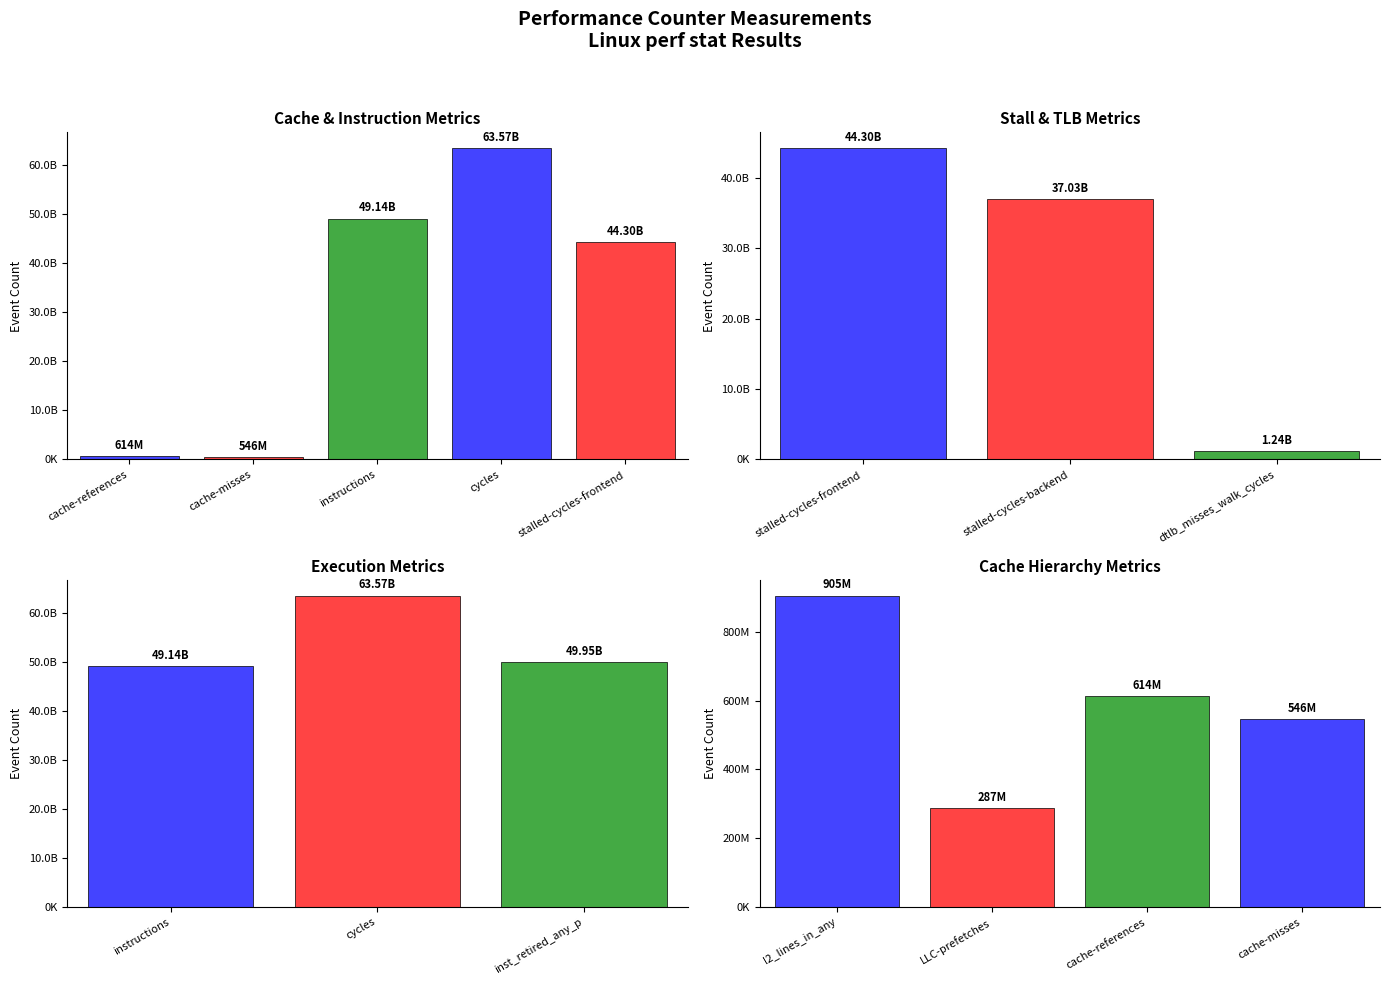

What is the difference between the second highest and second lowest values?

49401882516